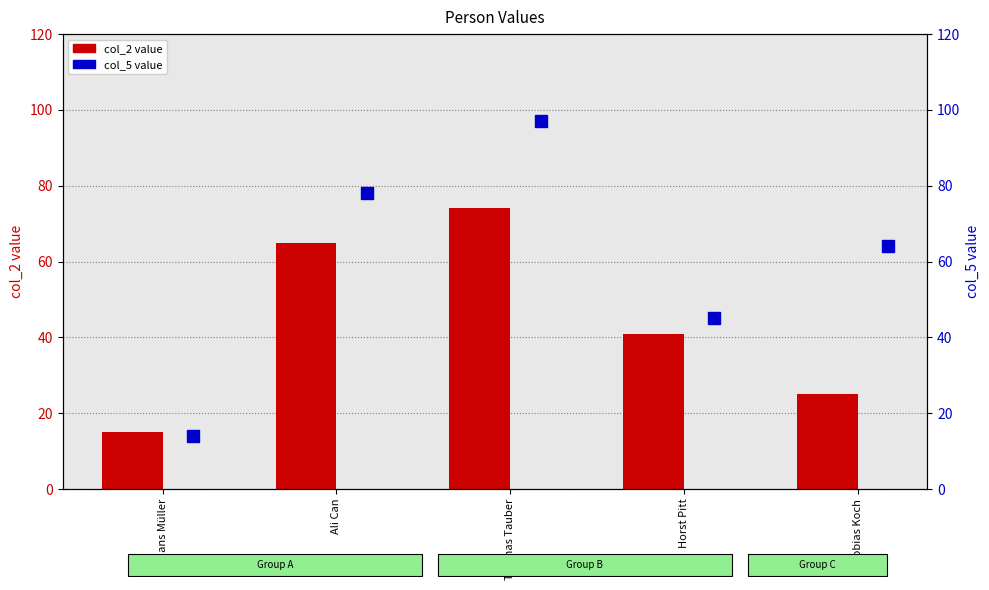

At which label does col_5 (percentile rank) first exceed 64?

Ali Can